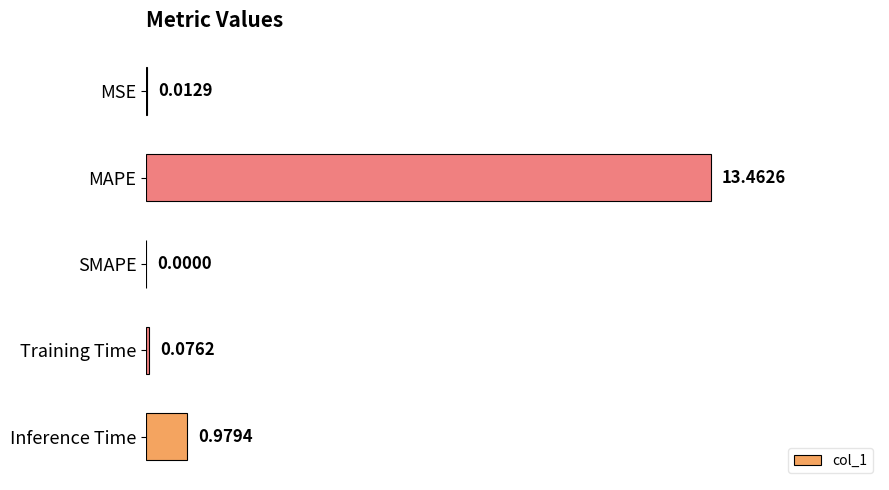

How many data points does each series have?

5